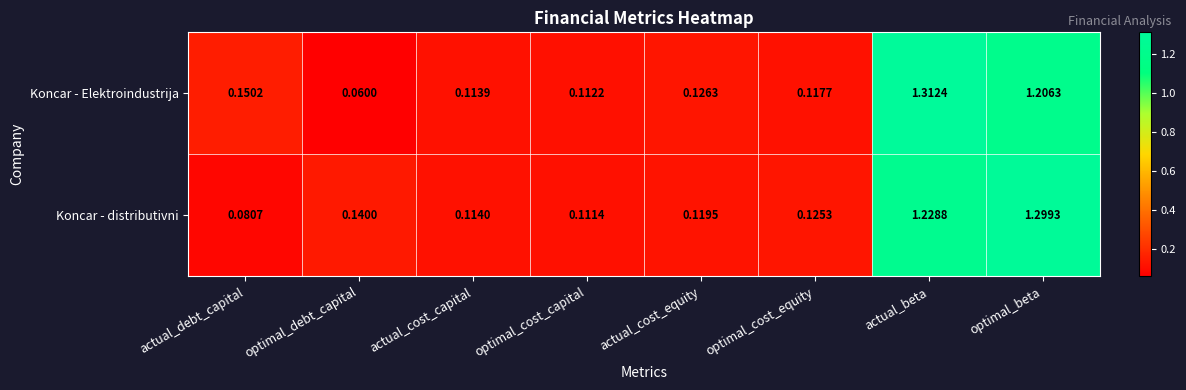

Where is Koncar - distributivni nearest to the value 0?

actual_debt_capital